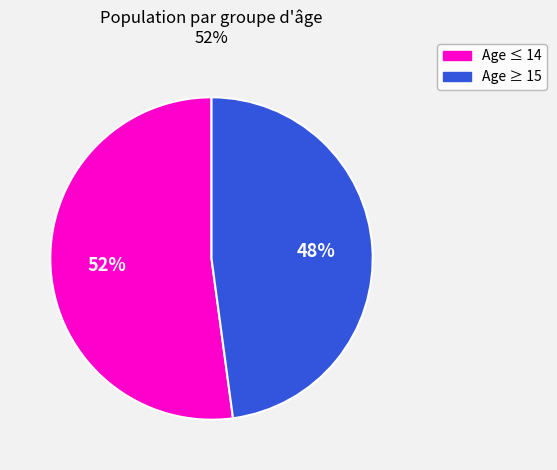

Does any single category account for the majority?

Yes